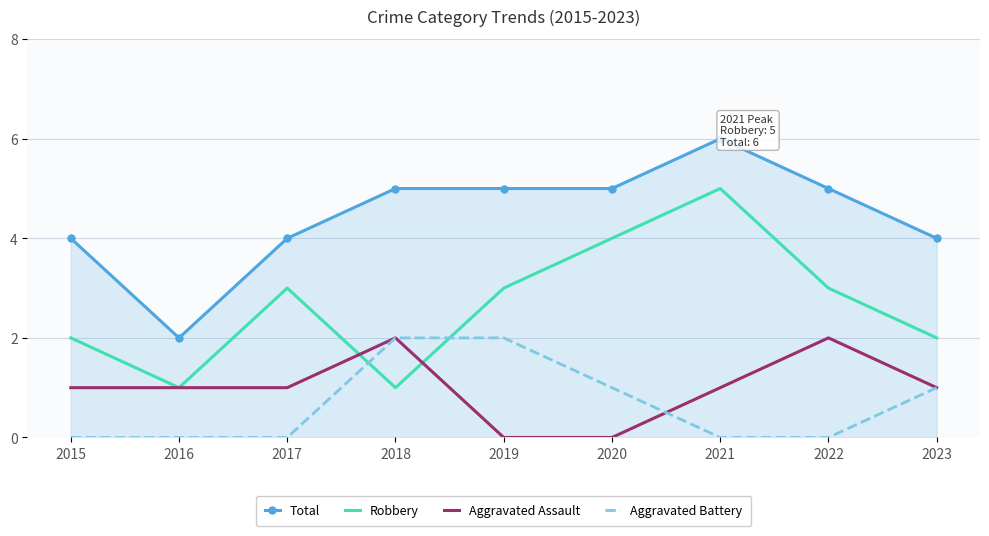

How many categories are shown in the chart?

9